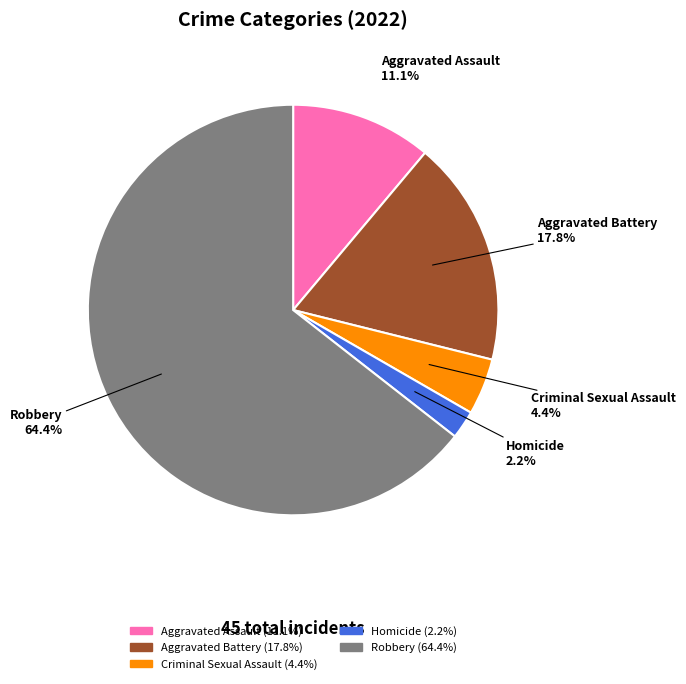

What is the ratio of the value at Aggravated Assault to the value at Aggravated Battery?

0.6